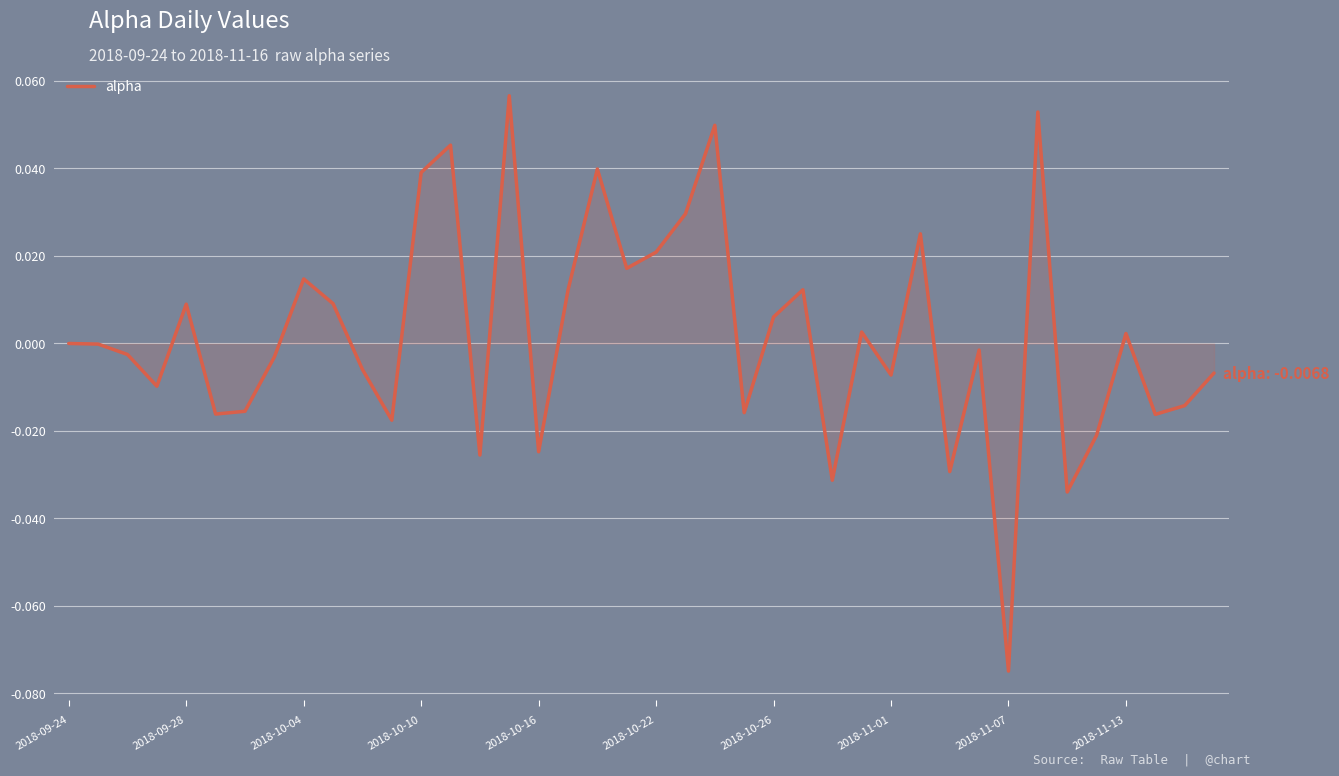

What is the maximum value shown in the chart?

0.1